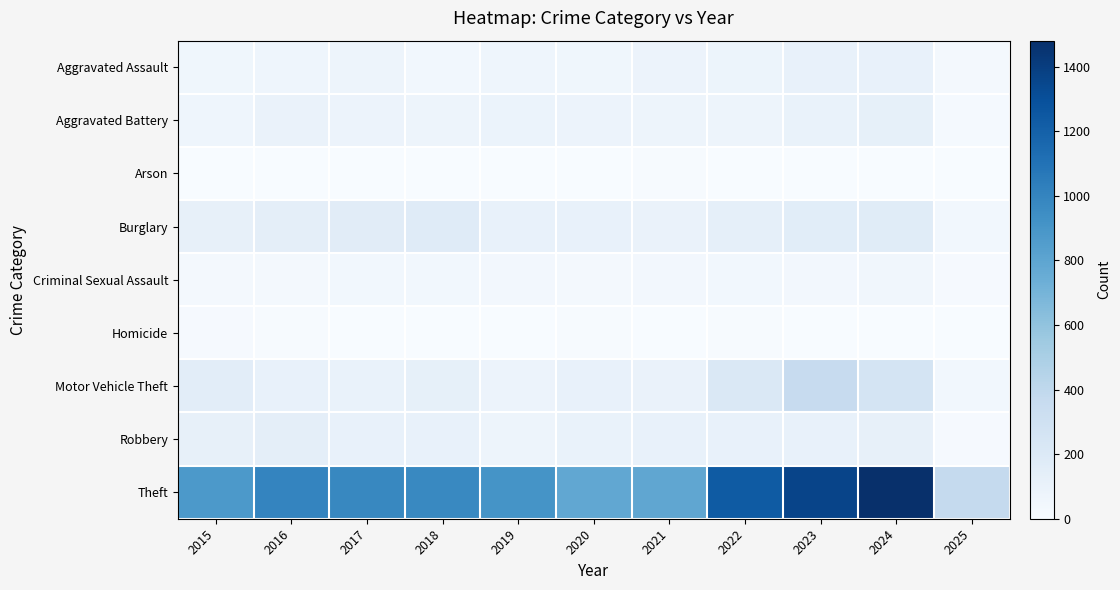

Between 2015 and 2016, which is larger?

2016